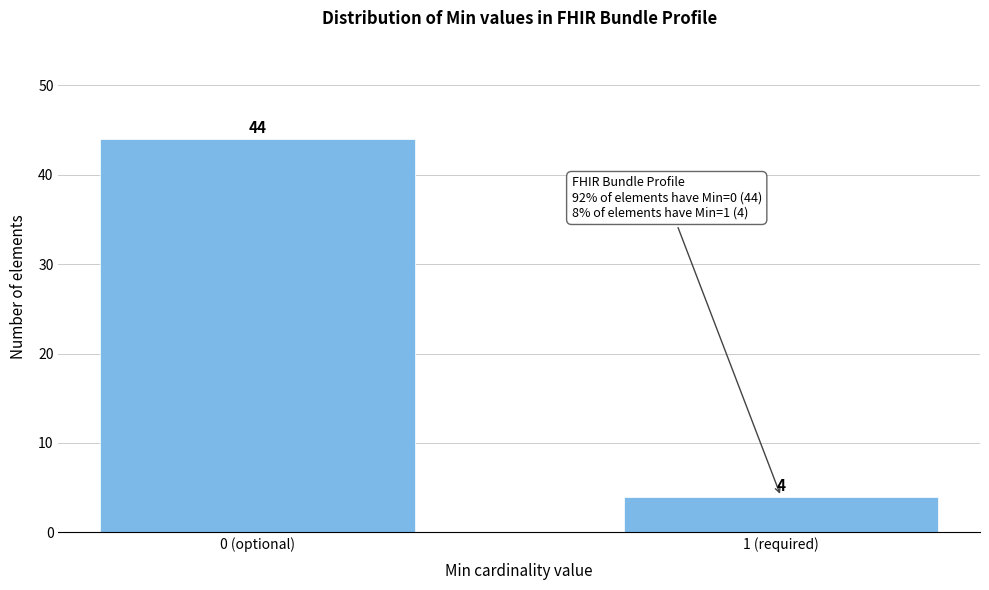

Reading left to right, extract all data points from this chart.

0 (optional)=44	1 (required)=4